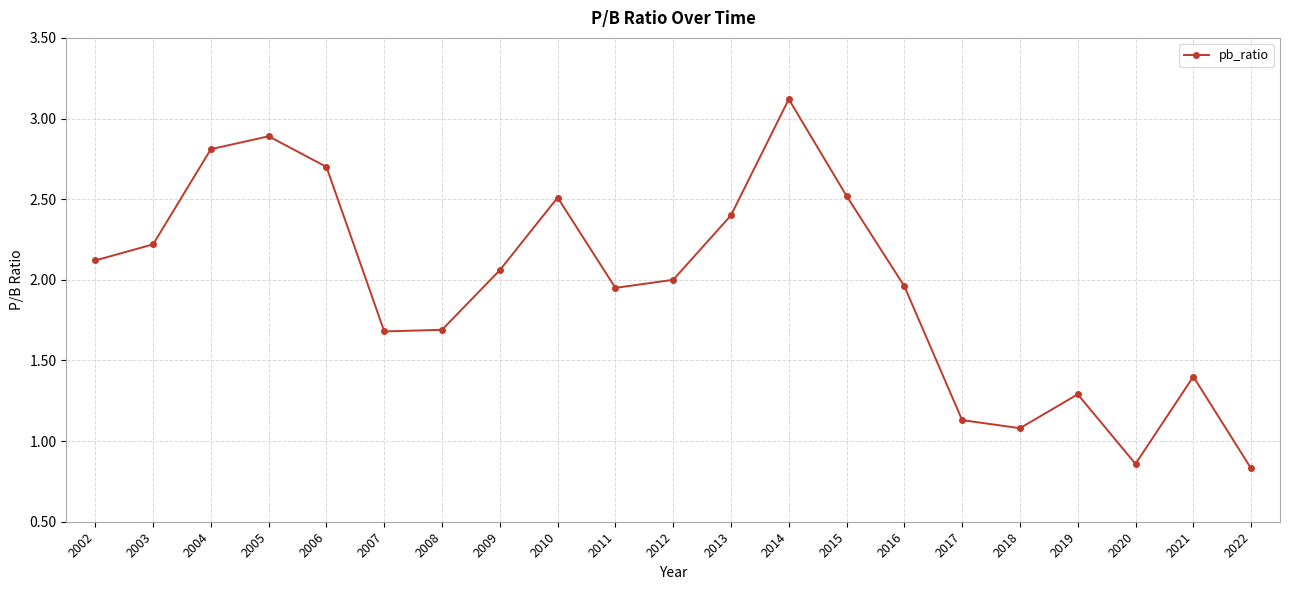

Where is the data nearest to the value 1?

2018